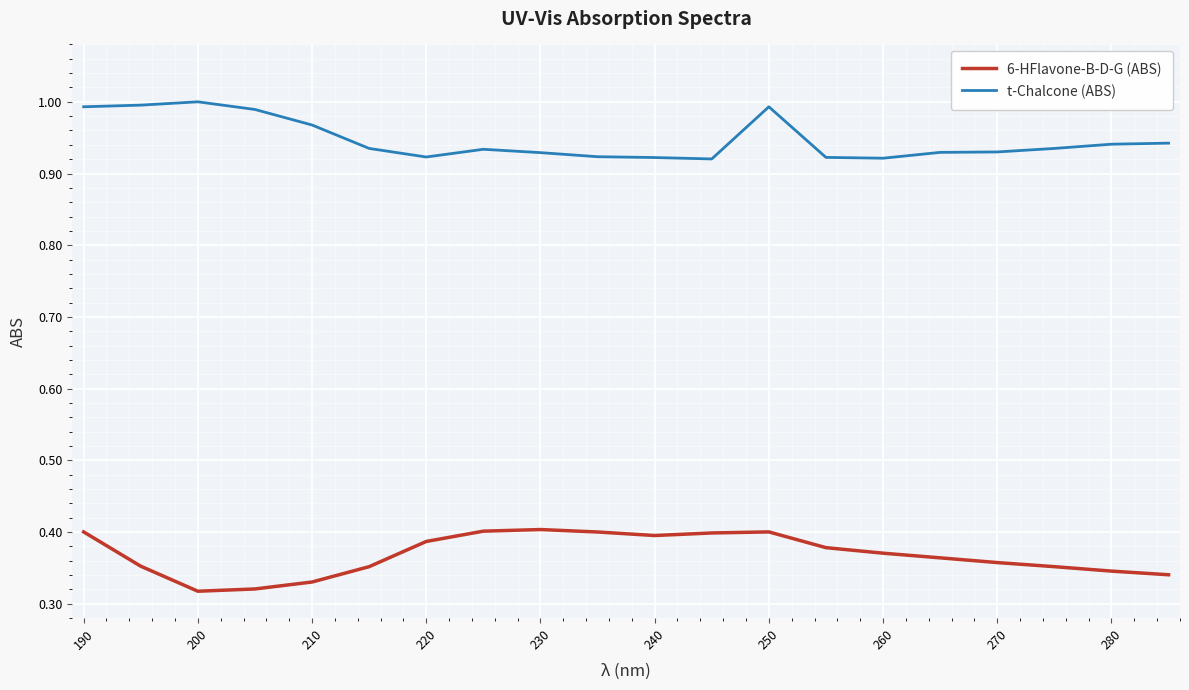

At how many categories does at least one series exceed 0?

20